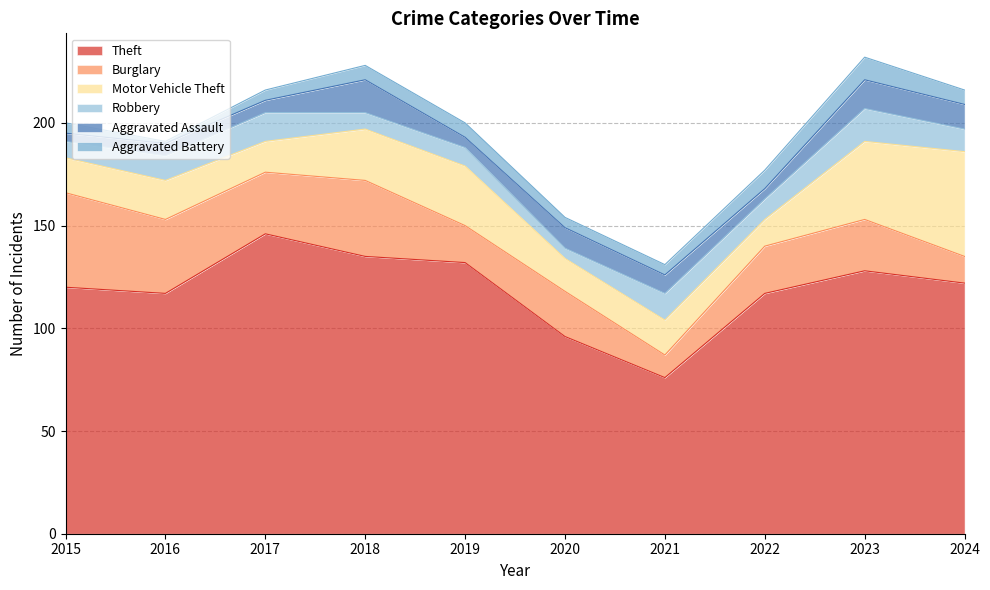

What is the minimum value for Theft?

76